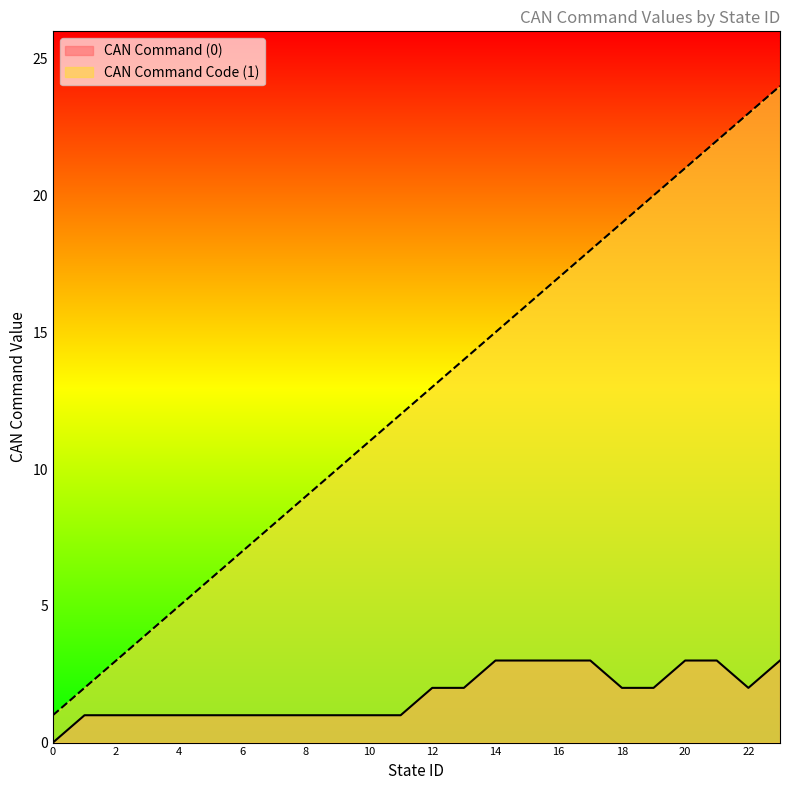

At which label does CAN Command (0) reach its peak?

14